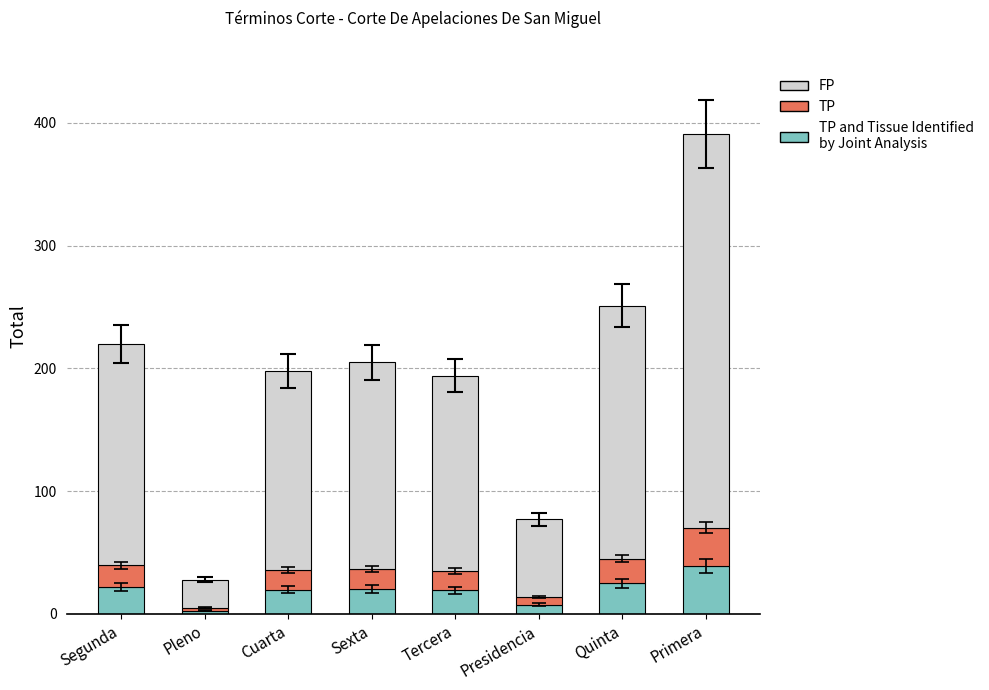

At which category is the sum across all series the highest?

Primera